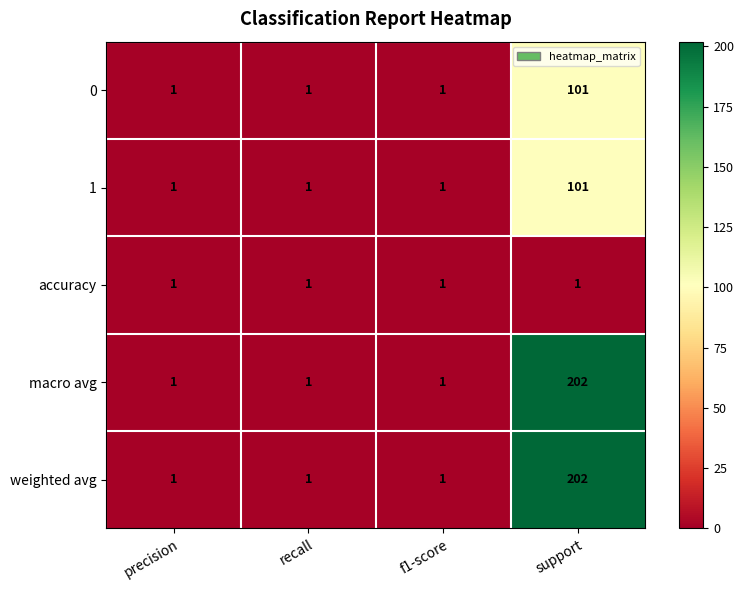

What is the average value of the 0 series?

26